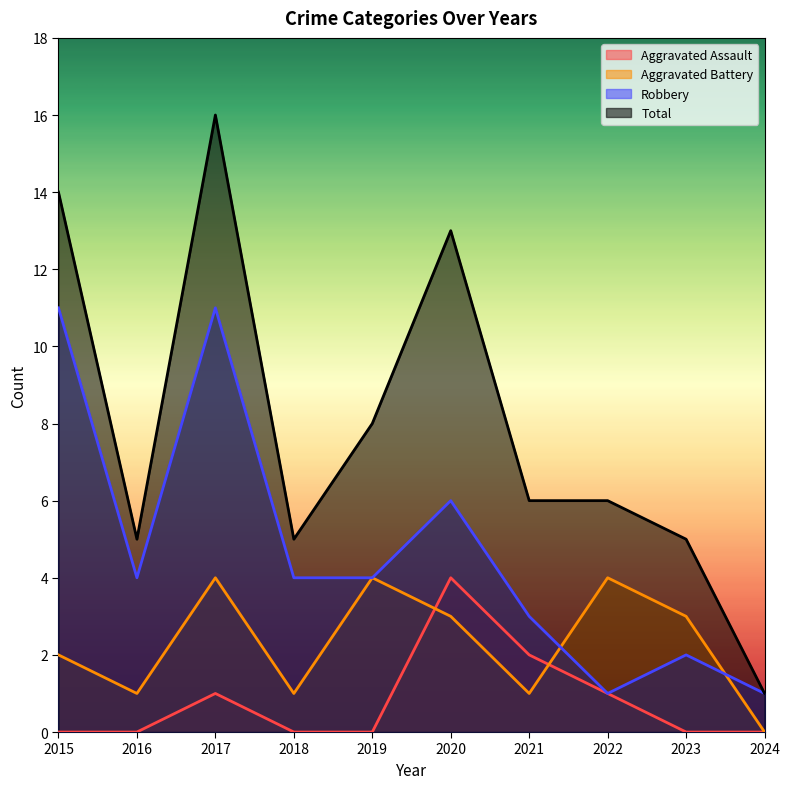

At which category is the sum across all series the highest?

2017